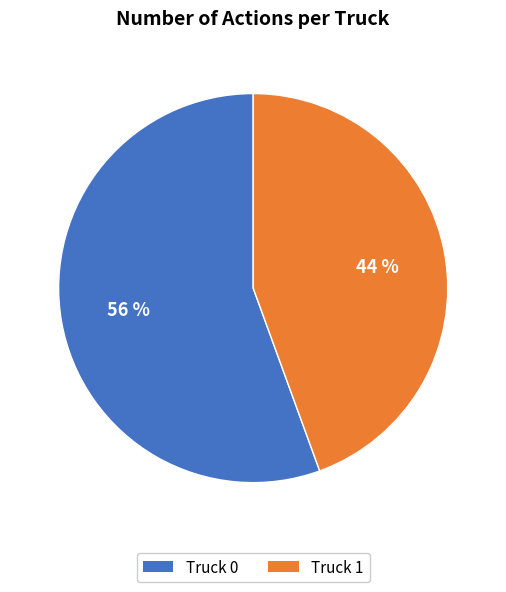

Which has a higher value, Truck 1 or Truck 0?

Truck 0